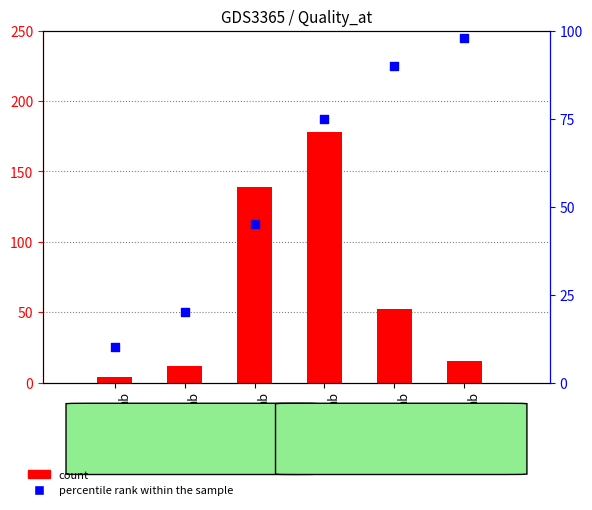

What are all the series names shown in the legend?

count, percentile rank within the sample